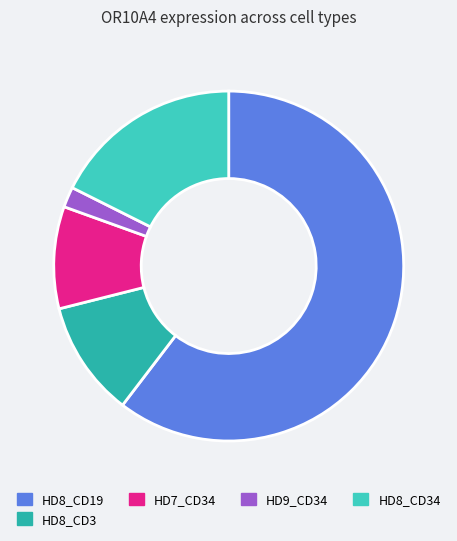

What is the majority slice?

HD8_CD19